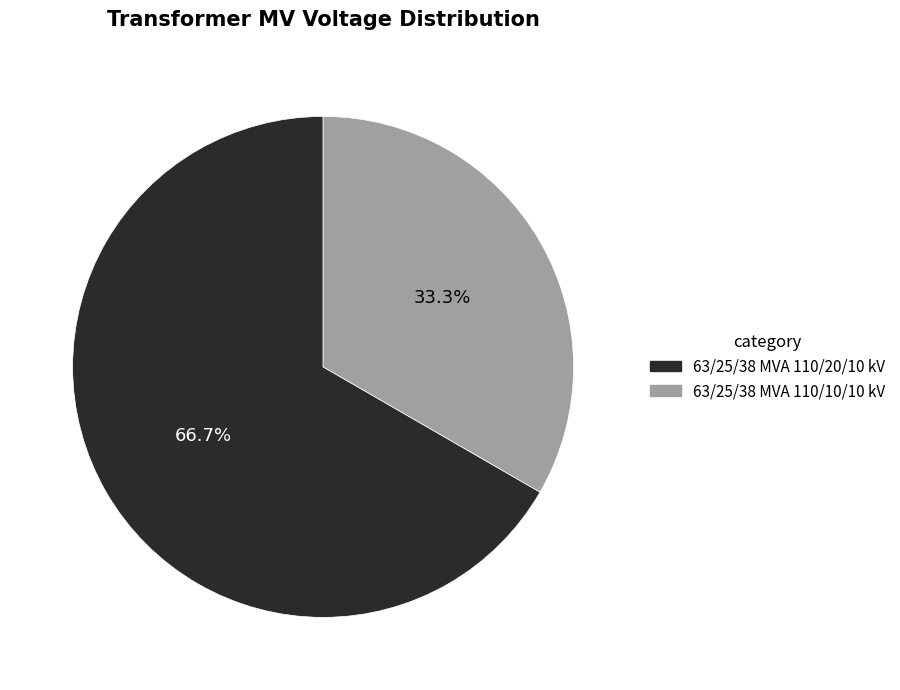

Which slice is the largest?

63/25/38 MVA 110/20/10 kV